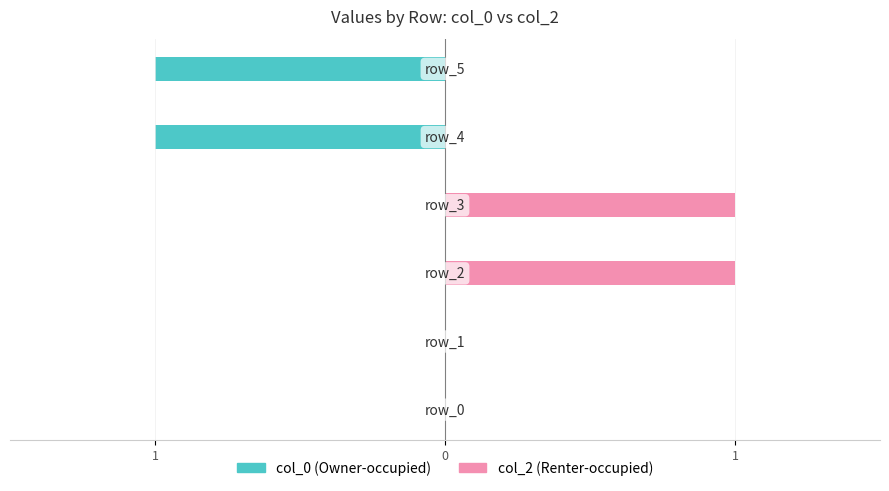

How many data points in col_0 (Owner) are less than 0?

2